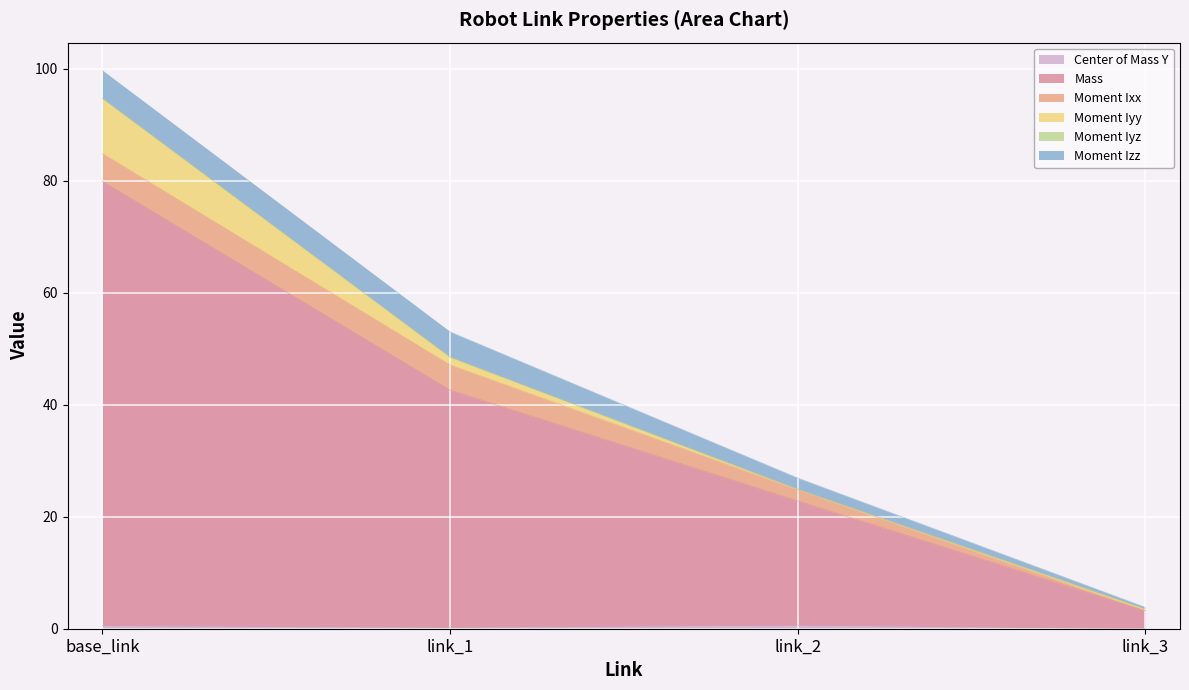

What position from the right is link_3?

1